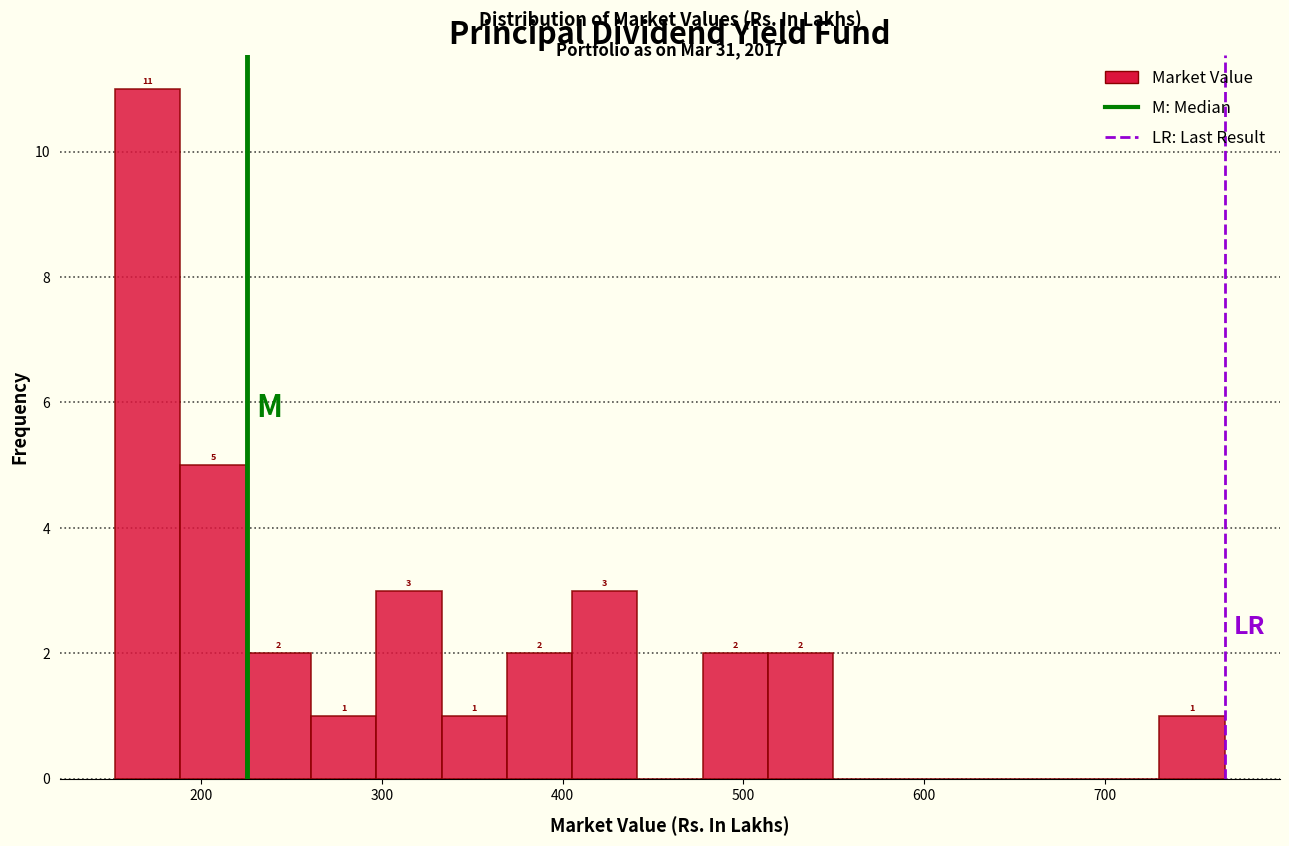

Around what value on the x-axis is the tallest bar? Give the approximate position of its centre, as read against the axis.

170